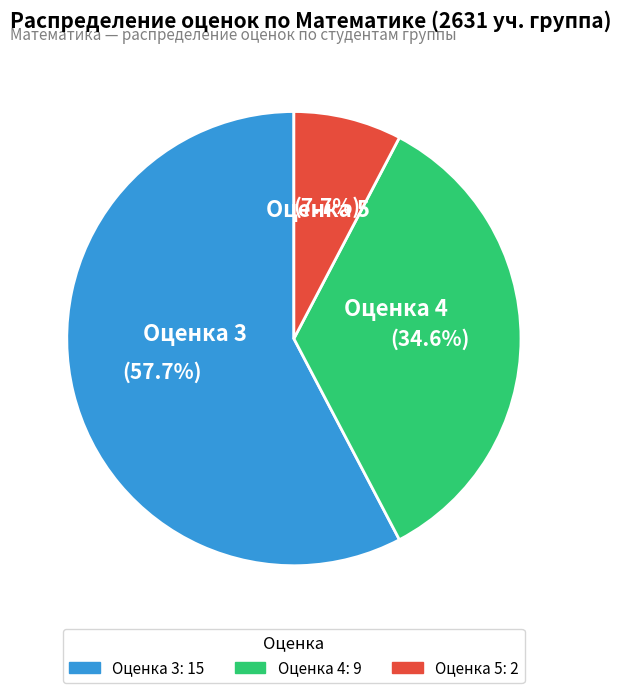

Is there any slice that represents more than half of the pie?

Yes